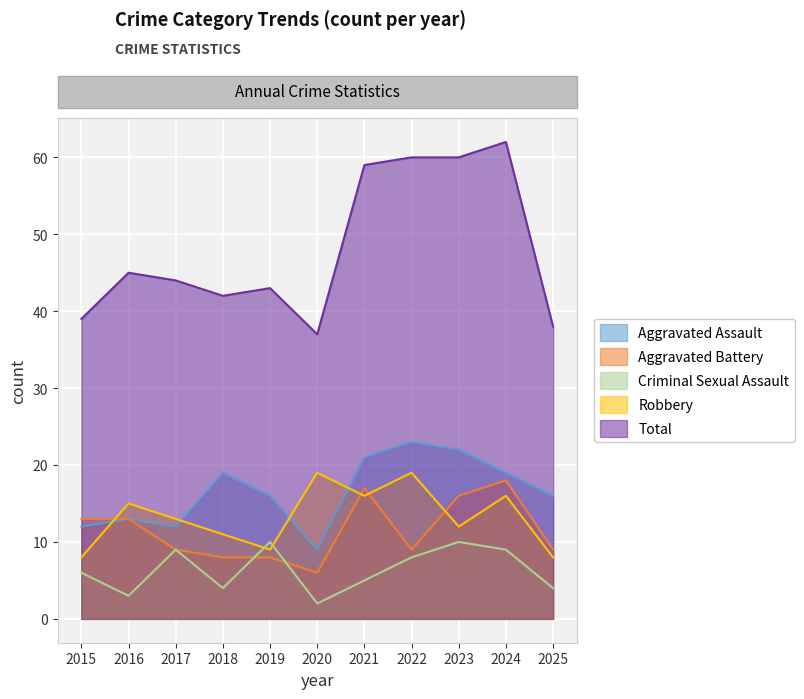

The Aggravated Assault series shows 19 at 2024. True or false?

True